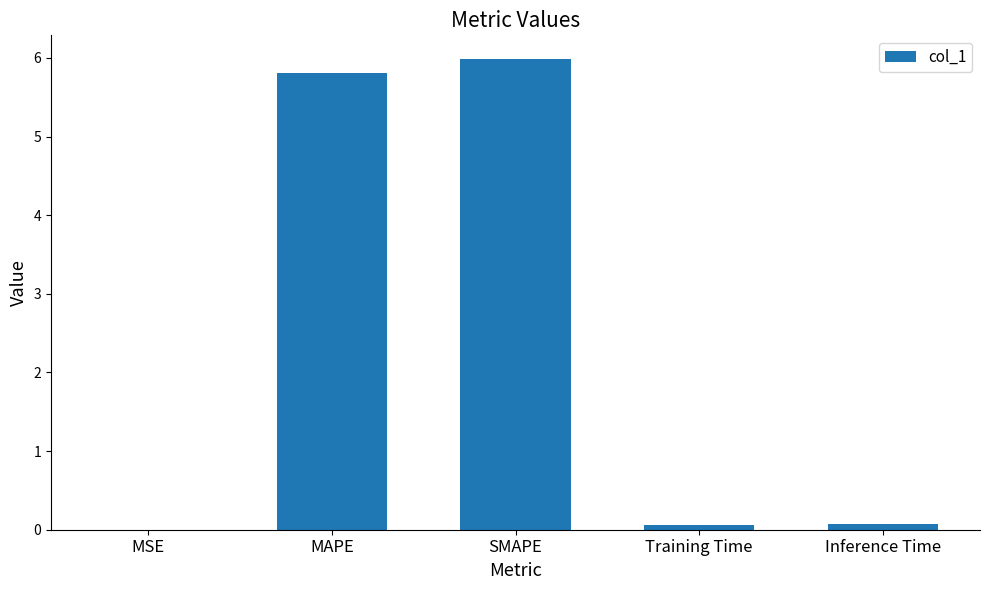

Is it true that the value at Training Time is 0.1?

True